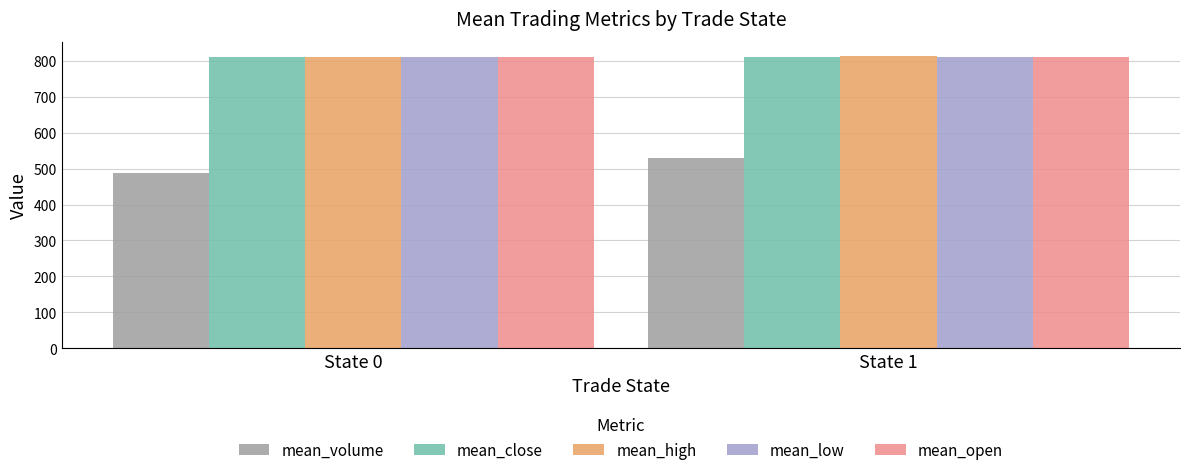

Read the mean_close value at State 1.

811.5